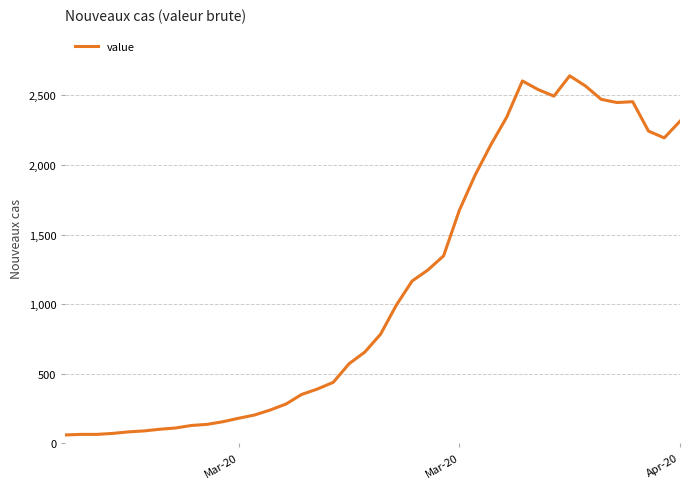

What is the maximum value shown in the chart?

2640